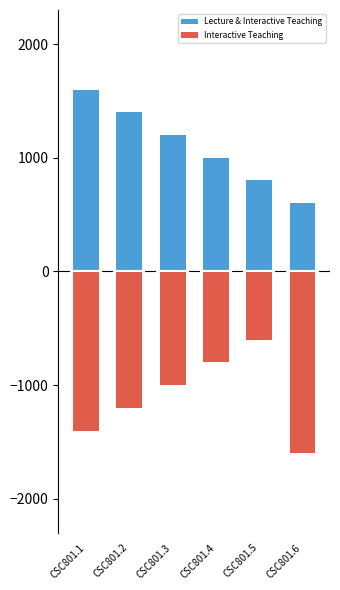

How many distinct data groups are displayed?

2